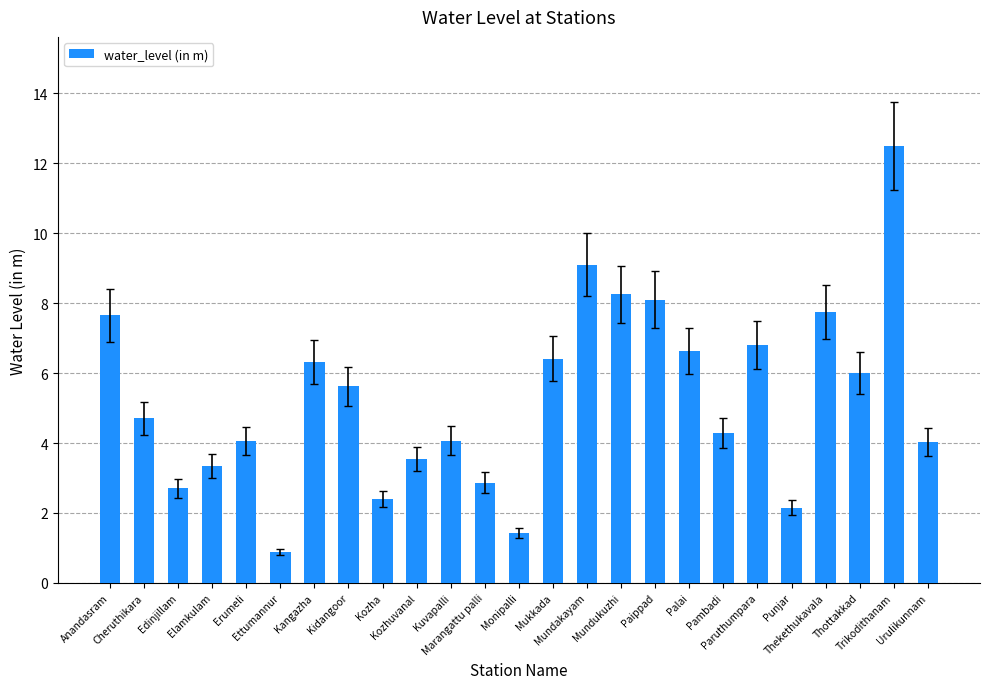

What value does the data have at Kozha?

2.4